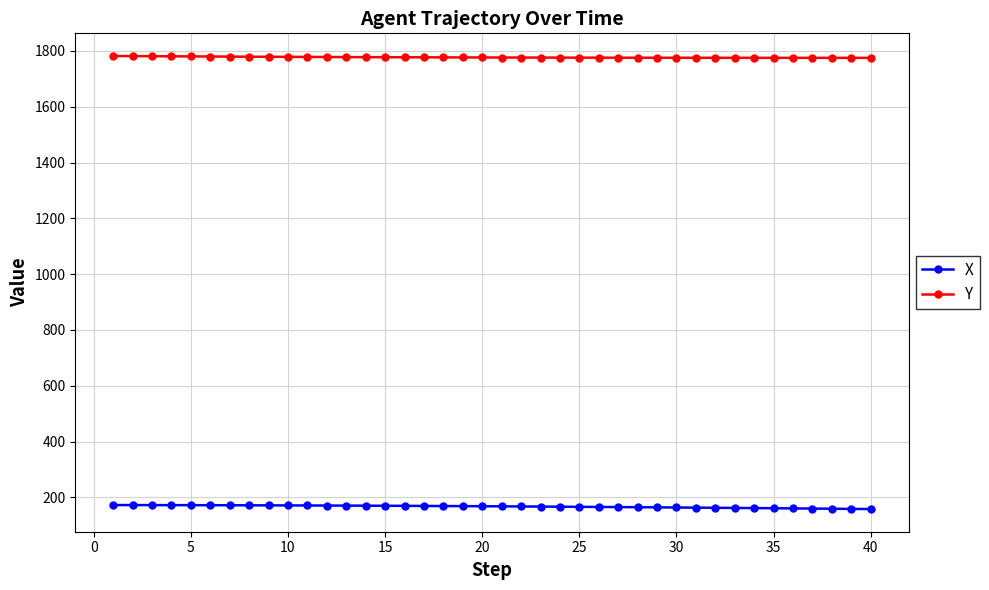

What is the greatest value displayed?

1781.8